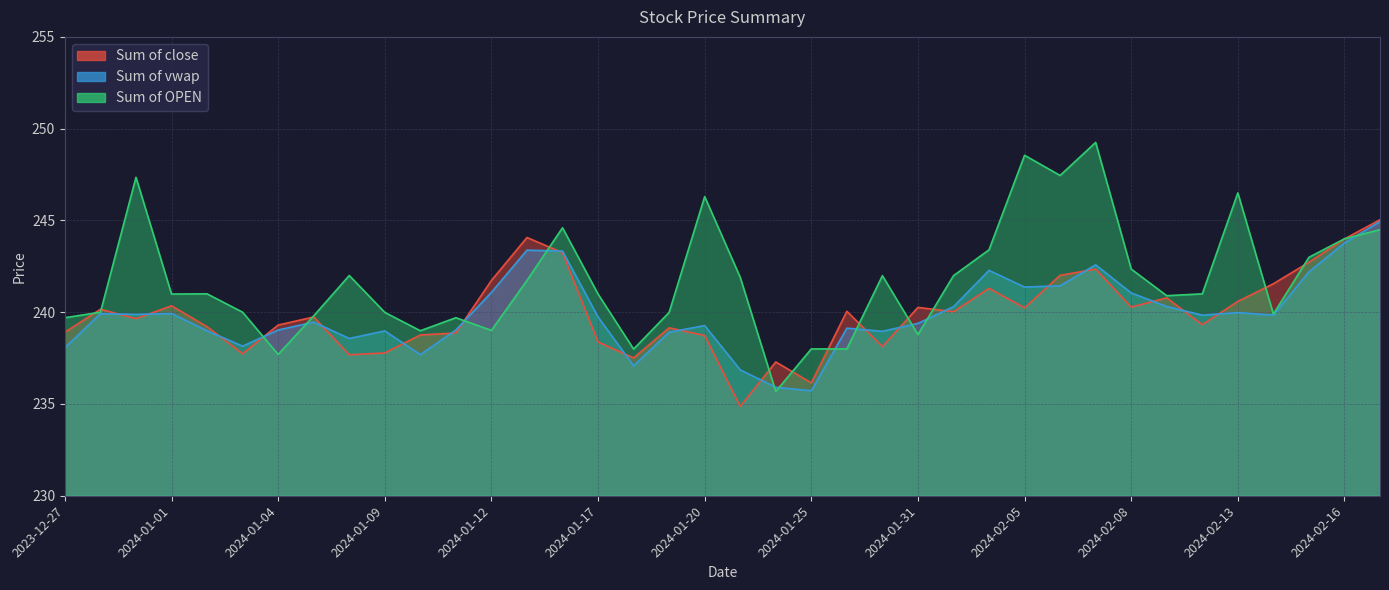

Reading left to right, what are all the values shown in this chart?

Sum of close: 2023-12-27=238.9	2023-12-28=240.2	2023-12-29=239.7	2024-01-01=240.3	2024-01-02=239.2	2024-01-03=237.7	2024-01-04=239.3	2024-01-05=239.7	2024-01-08=237.7	2024-01-09=237.8	2024-01-10=238.8	2024-01-11=238.9	2024-01-12=241.7	2024-01-15=244.1	2024-01-16=243.2	2024-01-17=238.4	2024-01-18=237.5	2024-01-19=239.2	2024-01-20=238.7	2024-01-23=234.9	2024-01-24=237.3	2024-01-25=236.2	2024-01-29=240.1	2024-01-30=238.1	2024-01-31=240.3	2024-02-01=240.0	2024-02-02=241.3	2024-02-05=240.2	2024-02-06=242.0	2024-02-07=242.3	2024-02-08=240.3	2024-02-09=240.8	2024-02-12=239.3	2024-02-13=240.6	2024-02-14=241.6	2024-02-15=242.7	2024-02-16=244.0	2024-02-19=245.0
Sum of vwap: 2023-12-27=238.1	2023-12-28=239.9	2023-12-29=239.9	2024-01-01=239.9	2024-01-02=239.0	2024-01-03=238.2	2024-01-04=239.0	2024-01-05=239.5	2024-01-08=238.6	2024-01-09=239.0	2024-01-10=237.7	2024-01-11=239.0	2024-01-12=241.1	2024-01-15=243.4	2024-01-16=243.3	2024-01-17=239.7	2024-01-18=237.1	2024-01-19=238.9	2024-01-20=239.3	2024-01-23=236.9	2024-01-24=235.9	2024-01-25=235.7	2024-01-29=239.1	2024-01-30=239.0	2024-01-31=239.4	2024-02-01=240.3	2024-02-02=242.3	2024-02-05=241.4	2024-02-06=241.4	2024-02-07=242.6	2024-02-08=241.1	2024-02-09=240.3	2024-02-12=239.8	2024-02-13=240.0	2024-02-14=239.8	2024-02-15=242.2	2024-02-16=243.8	2024-02-19=244.9
Sum of OPEN: 2023-12-27=239.7	2023-12-28=240.0	2023-12-29=247.3	2024-01-01=241.0	2024-01-02=241.0	2024-01-03=240.0	2024-01-04=237.7	2024-01-05=239.8	2024-01-08=242.0	2024-01-09=240.0	2024-01-10=239.0	2024-01-11=239.7	2024-01-12=239.0	2024-01-15=241.7	2024-01-16=244.6	2024-01-17=241.0	2024-01-18=238.0	2024-01-19=240.0	2024-01-20=246.3	2024-01-23=241.9	2024-01-24=235.7	2024-01-25=238.0	2024-01-29=238.0	2024-01-30=242.0	2024-01-31=238.8	2024-02-01=242.0	2024-02-02=243.4	2024-02-05=248.6	2024-02-06=247.4	2024-02-07=249.2	2024-02-08=242.3	2024-02-09=240.9	2024-02-12=241.0	2024-02-13=246.5	2024-02-14=239.9	2024-02-15=243.0	2024-02-16=244.0	2024-02-19=244.5